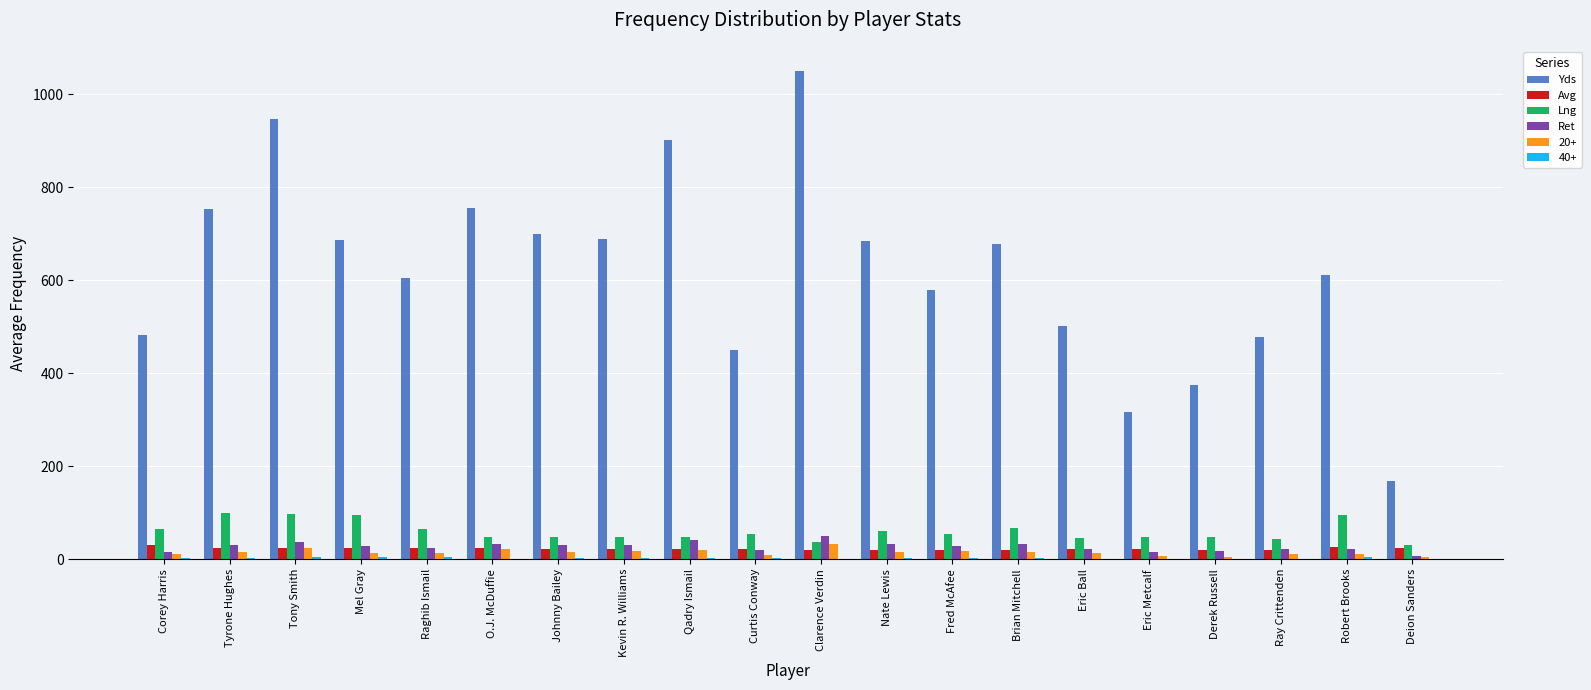

What is the maximum value shown in the chart?

1050.0